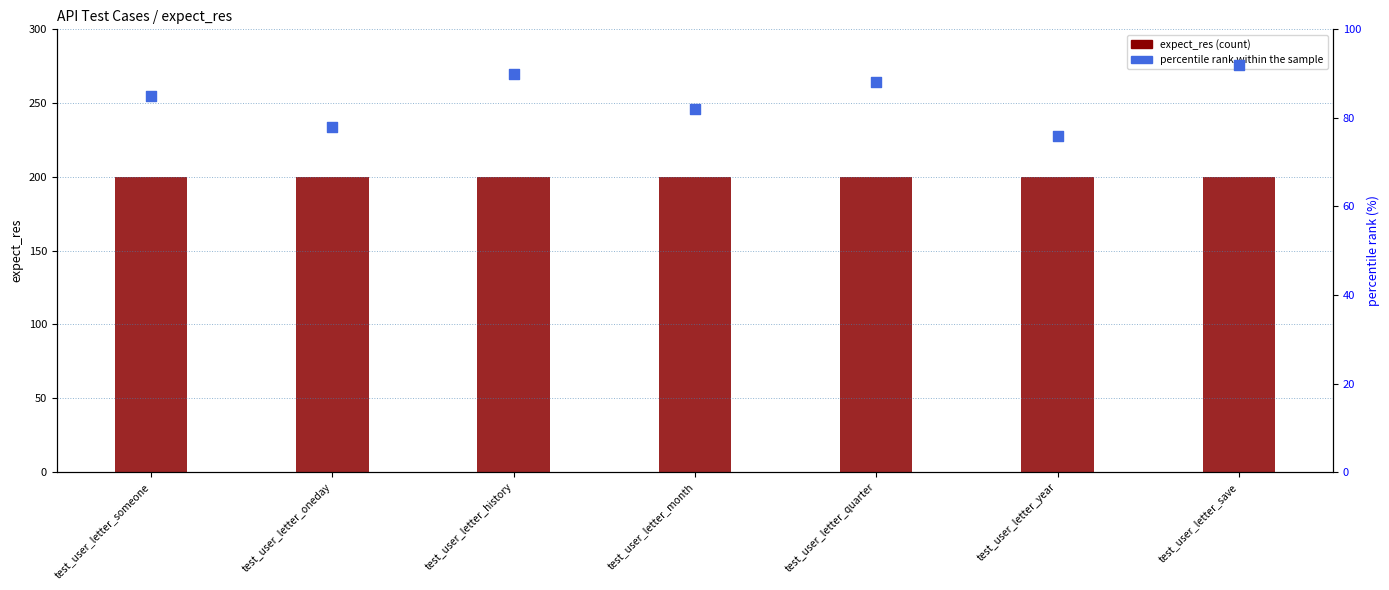

At how many categories does at least one series exceed 136?

7